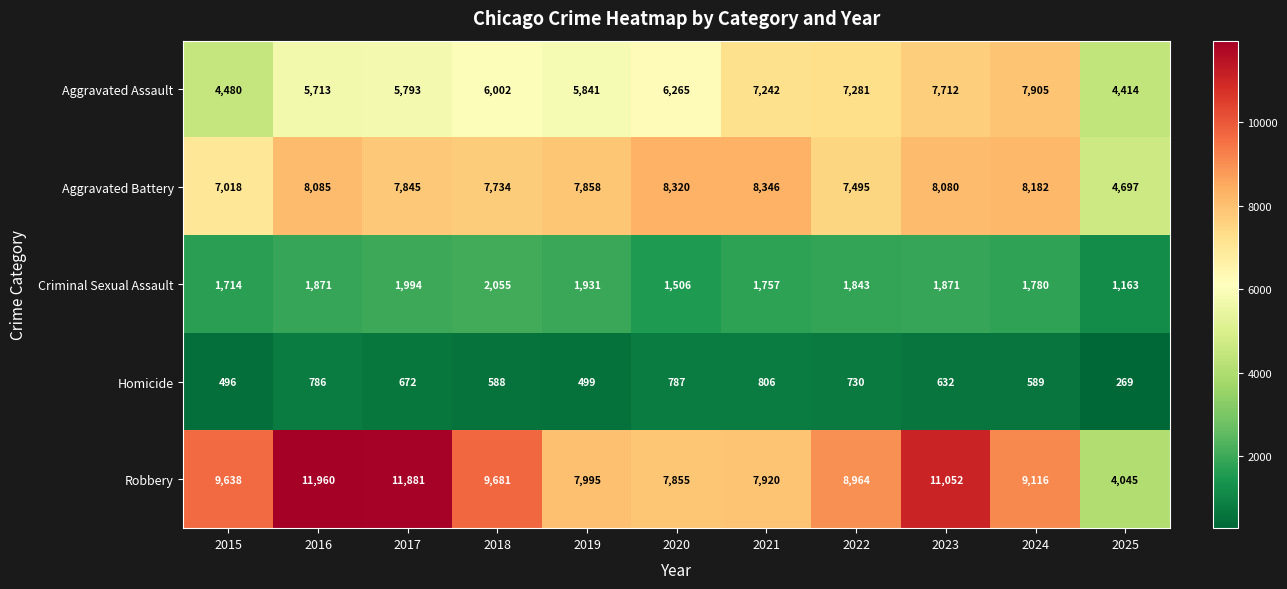

What is the difference between the maximum and minimum values in the Aggravated Assault series?

3491